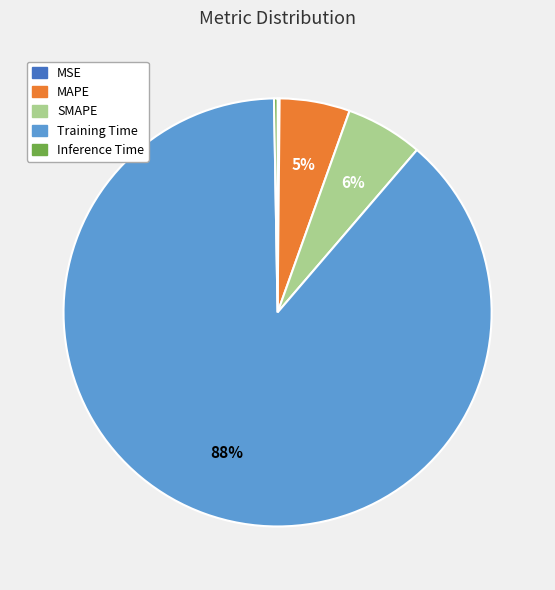

To the nearest percent, what is the average slice percentage?

20%